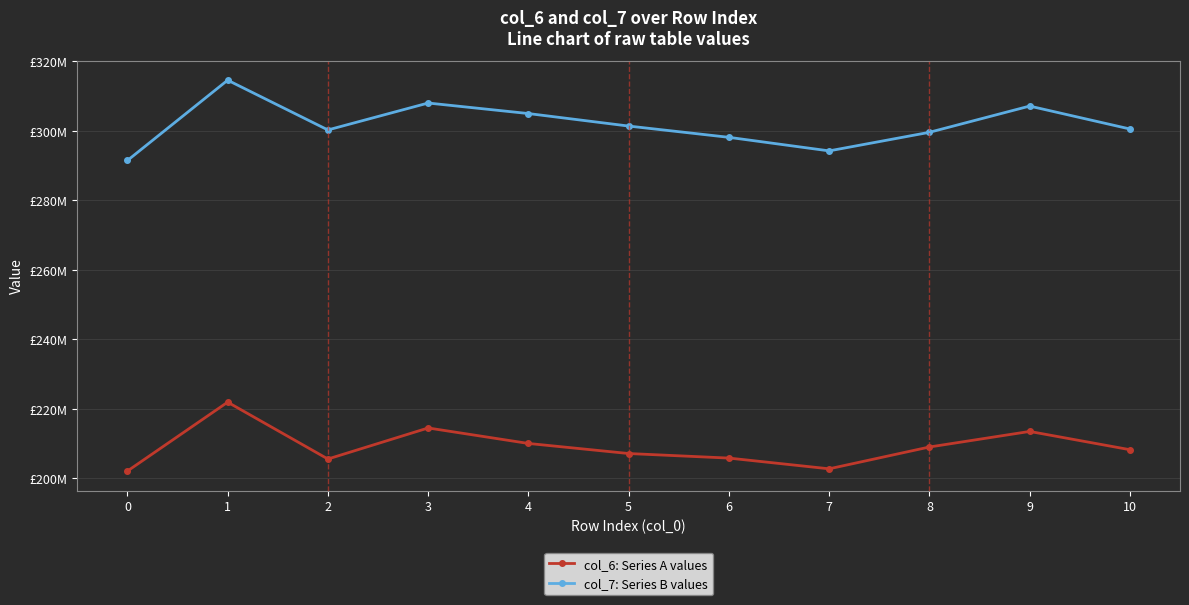

What is the average value of the col_7: Series B values series?

301852307